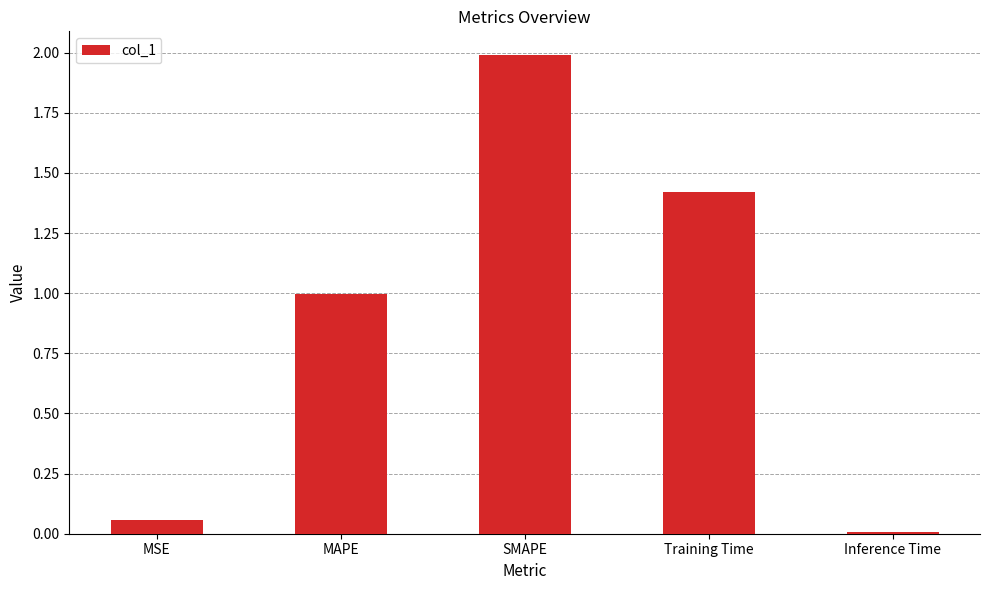

What is the difference between the second highest and minimum values?

1.4